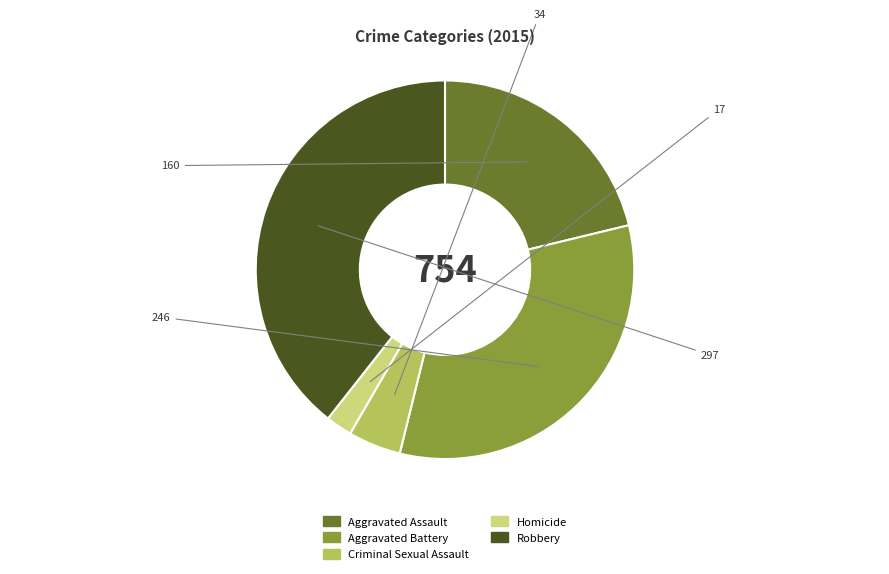

Is it true that Homicide is 2% of the pie?

True